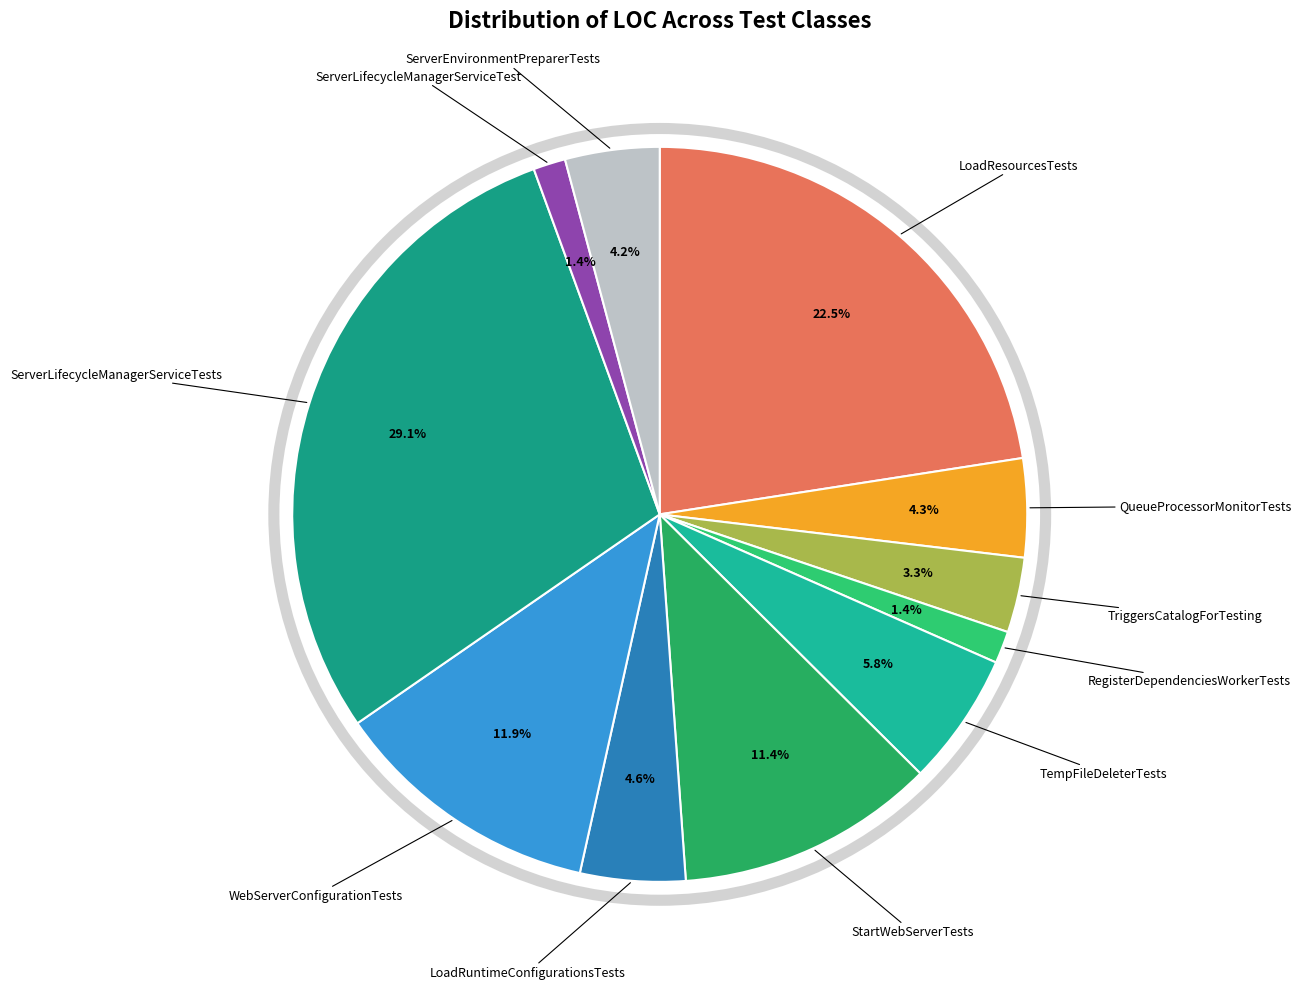

To the nearest percent, what is the average slice percentage?

9%